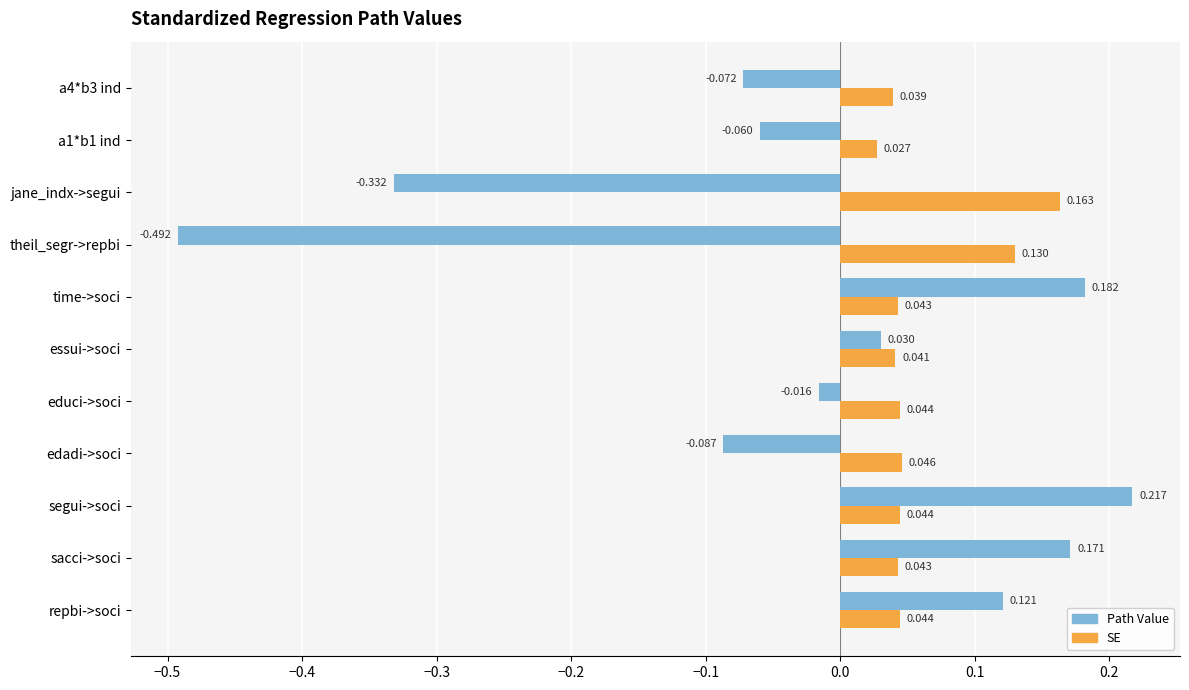

Which series has the largest total across all categories?

SE